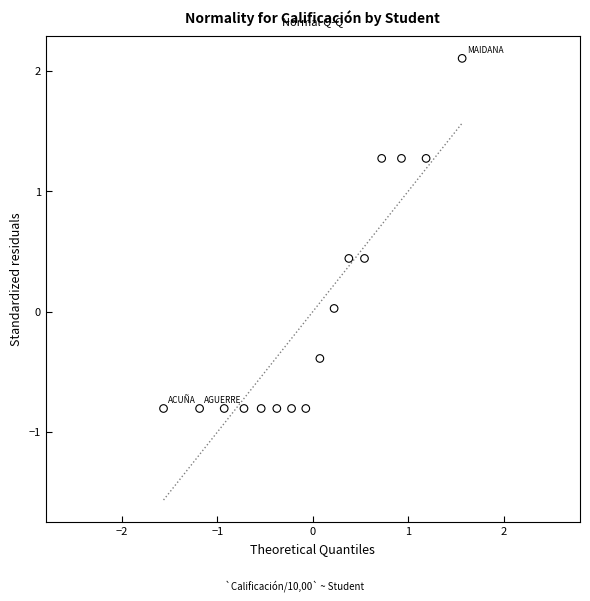

What is the range of X values (max minus min)?

3.1